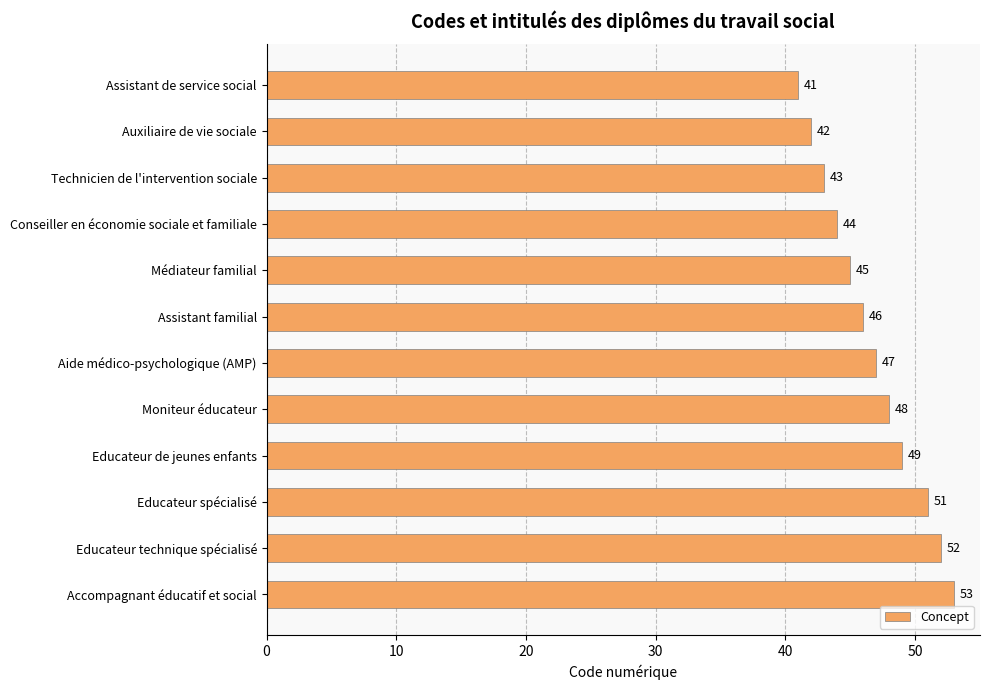

What is the difference between the maximum and minimum values?

12